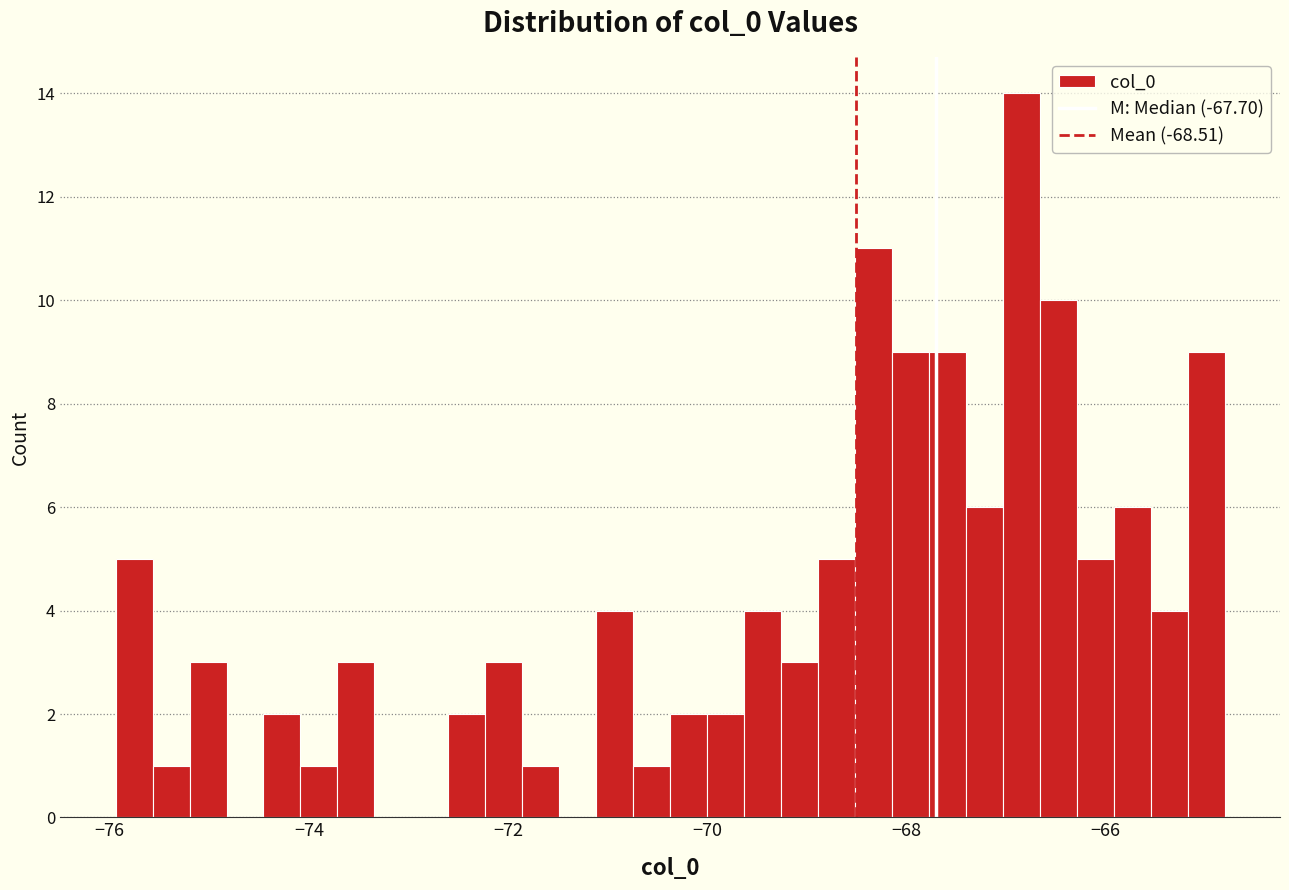

Read against the x-axis, roughly where is the centre of the tallest bar?

-66.8